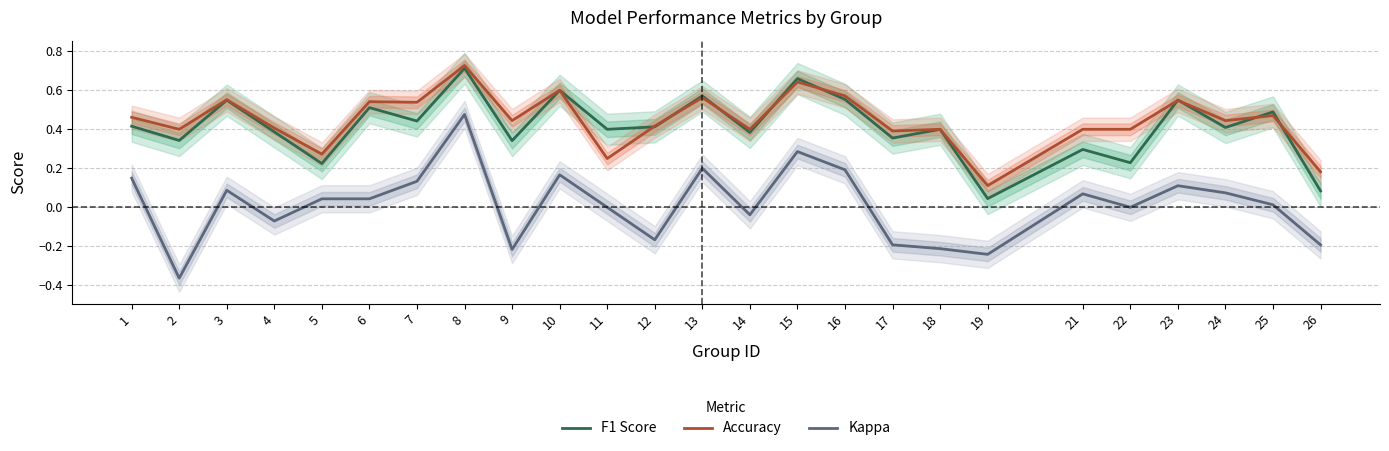

What is the difference between the maximum and second lowest values in the Kappa series?

0.7